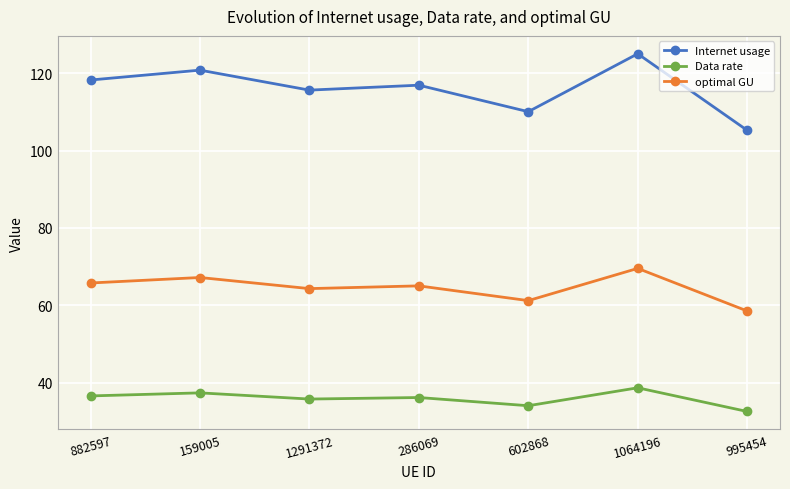

True or false: optimal GU and Internet usage cross at least once.

False